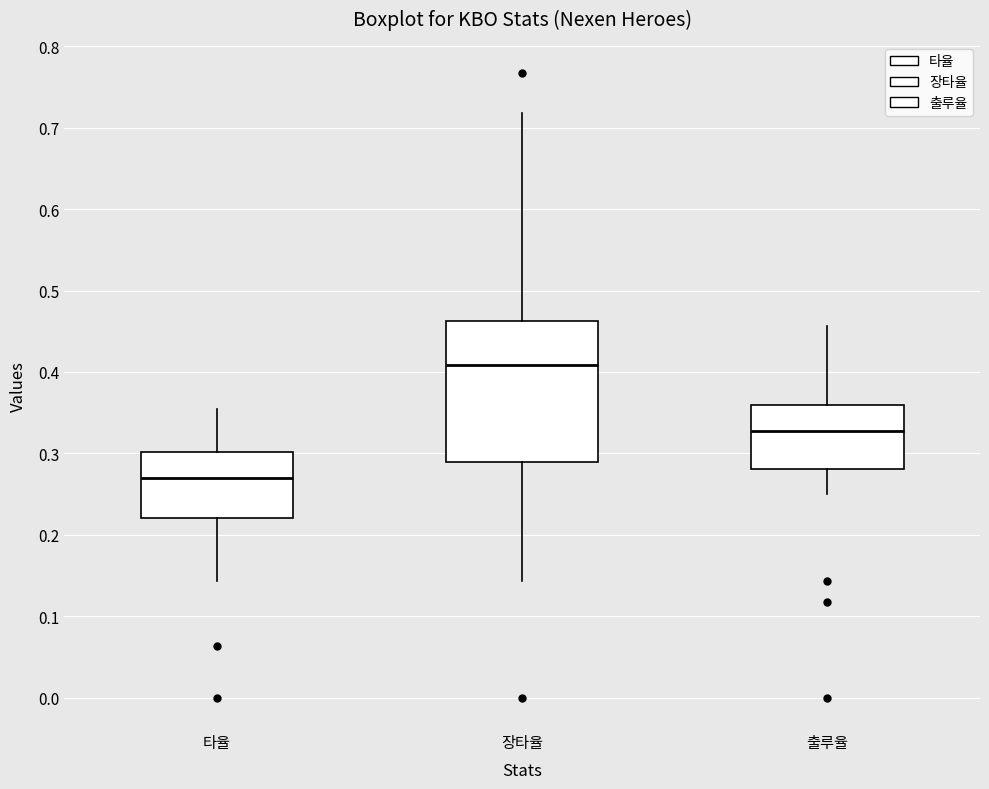

Where is the lower edge of the box for 타율 on the y-axis? The values are not printed on the chart, so give them approximately, as read against the axis.

0.22